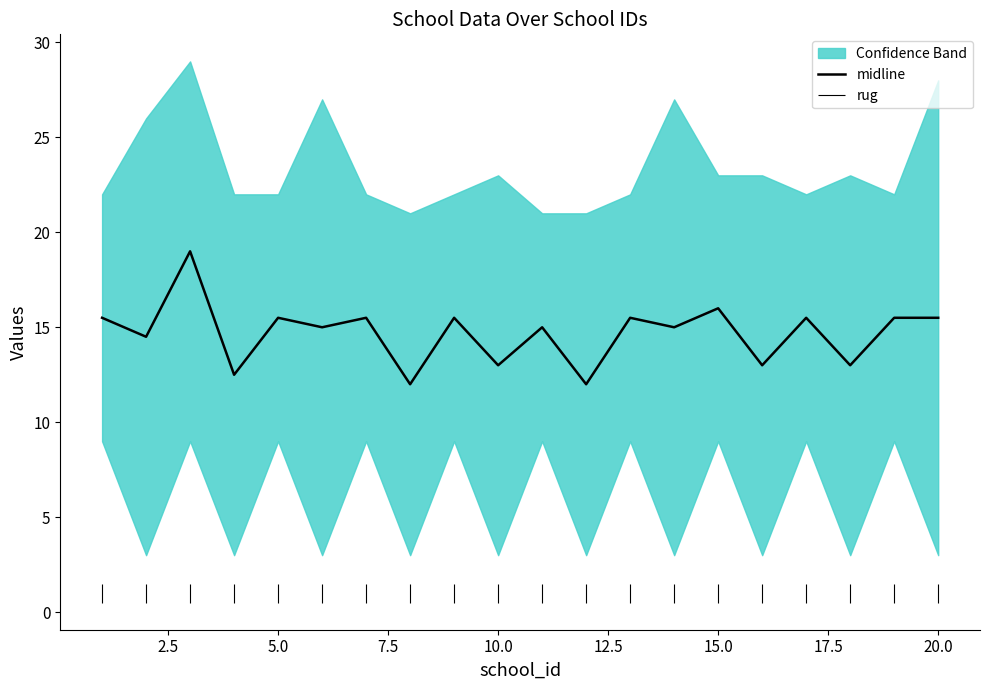

What is the difference between the maximum and minimum values?

7.0